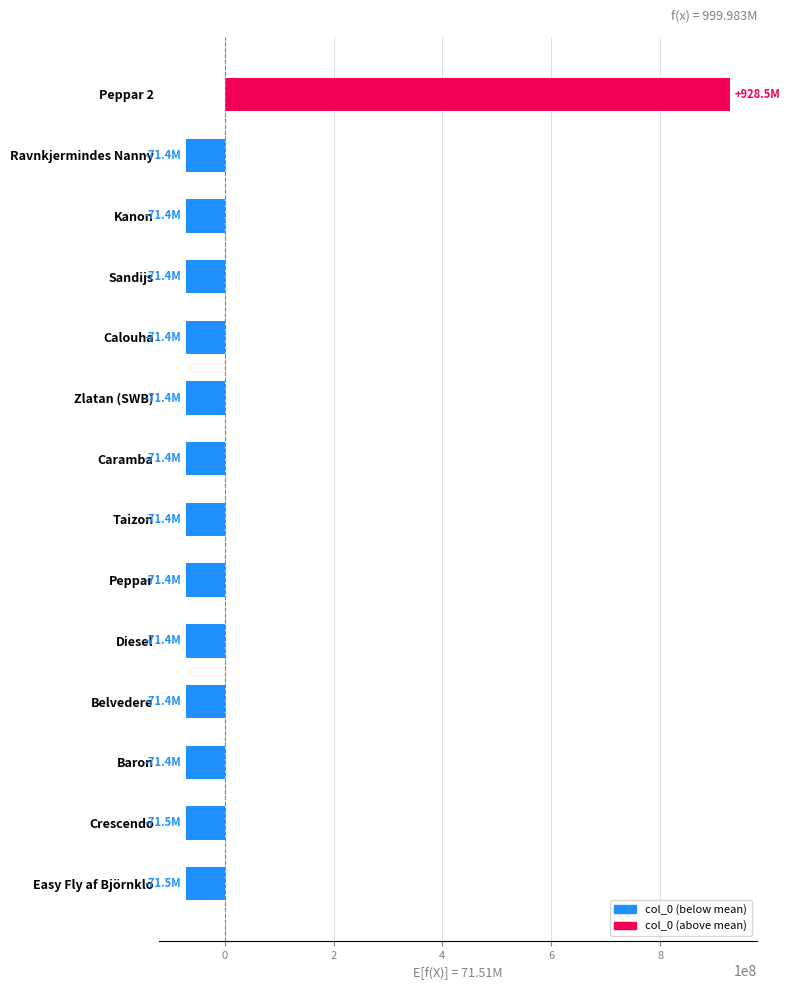

What is the difference between the maximum and minimum values?

999976764.0